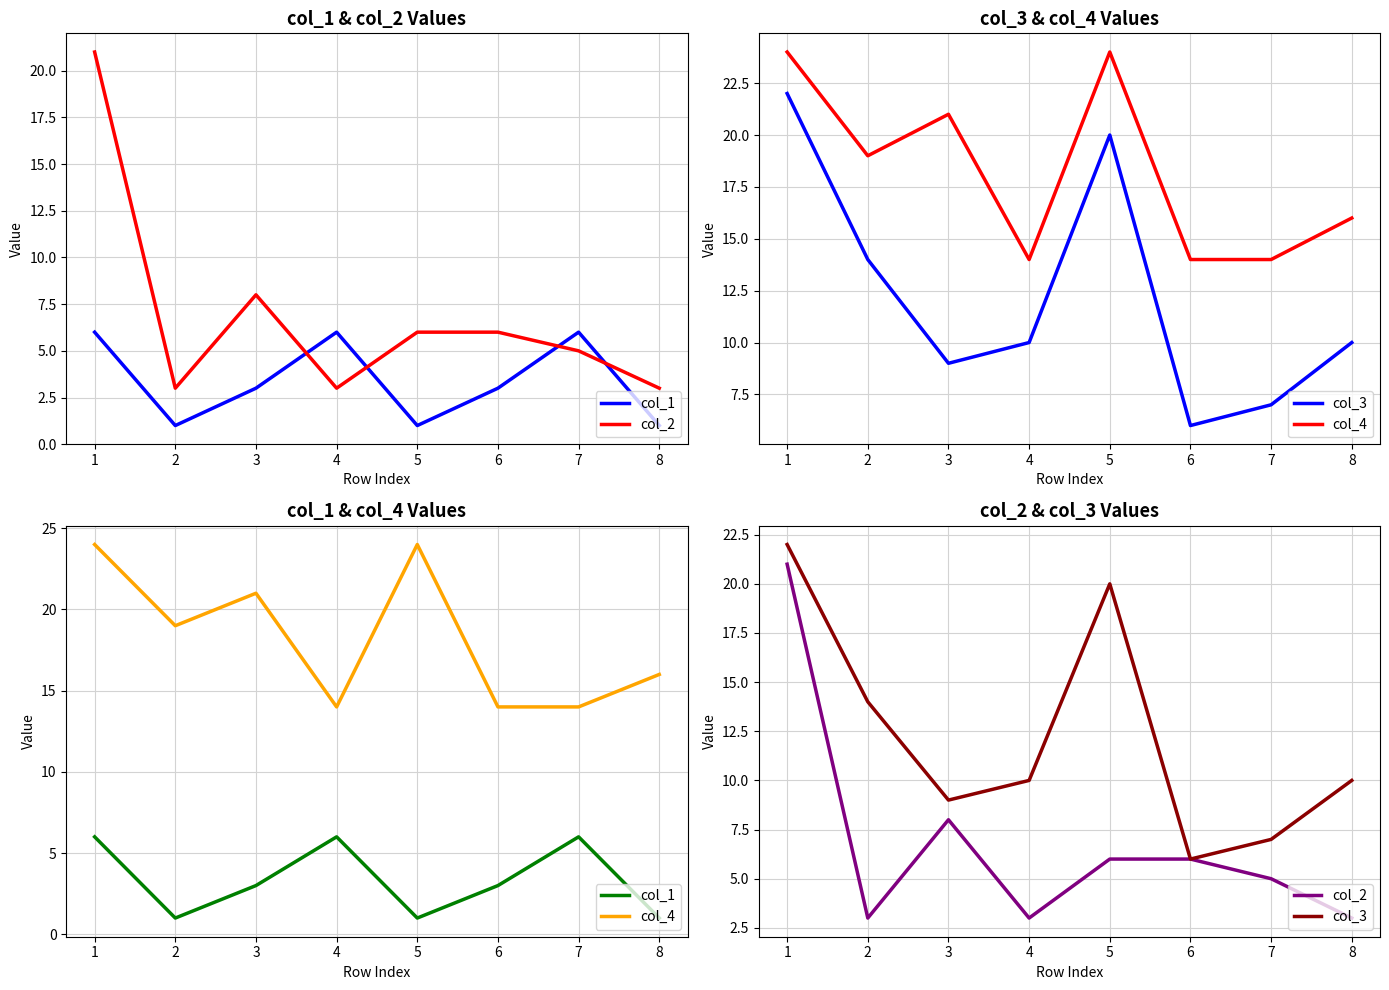

Reading left to right, what are all the values shown in this chart?

col_1: 6	1	3	6	1	3	6	1
col_2: 21	3	8	3	6	6	5	3
col_3: 22	14	9	10	20	6	7	10
col_4: 24	19	21	14	24	14	14	16